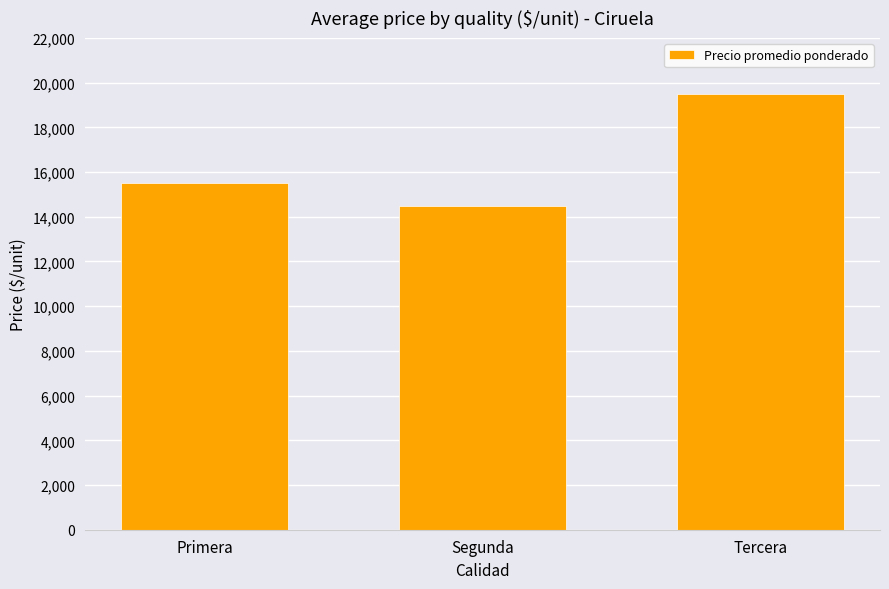

Rank the categories by value from highest to lowest.

Tercera, Primera, Segunda